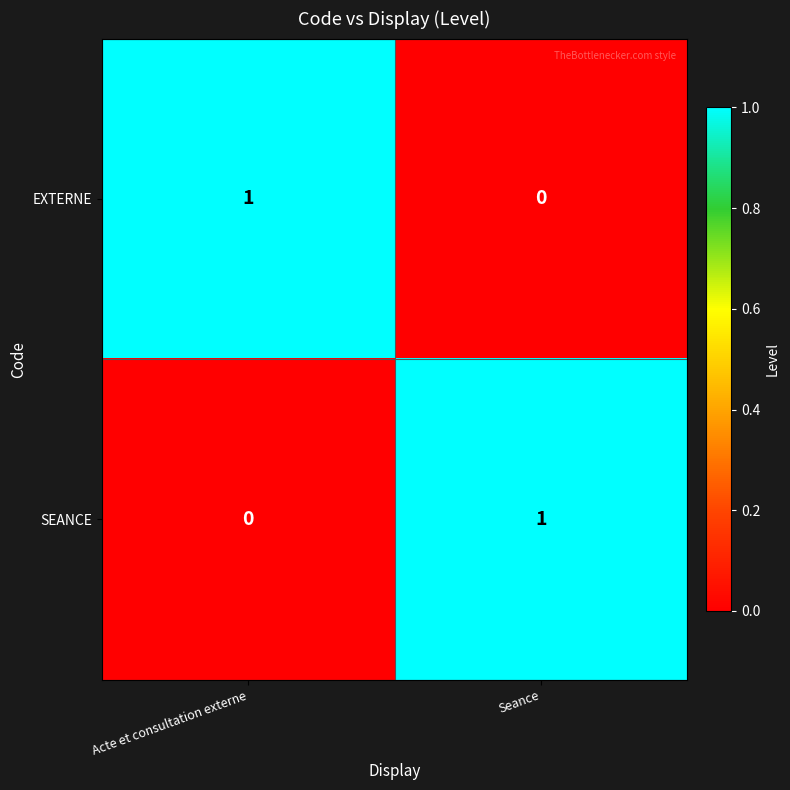

Where is SEANCE nearest to the value 0?

Acte et consultation externe